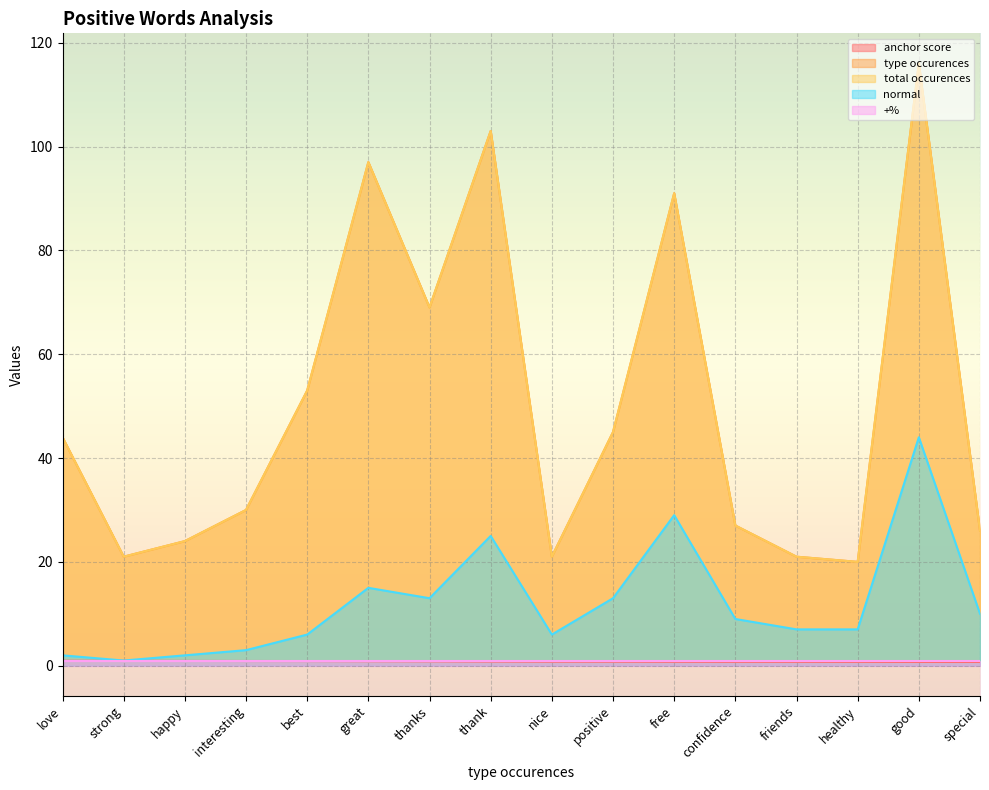

Is the value of anchor score at thank greater than the value of type occurences at happy?

No